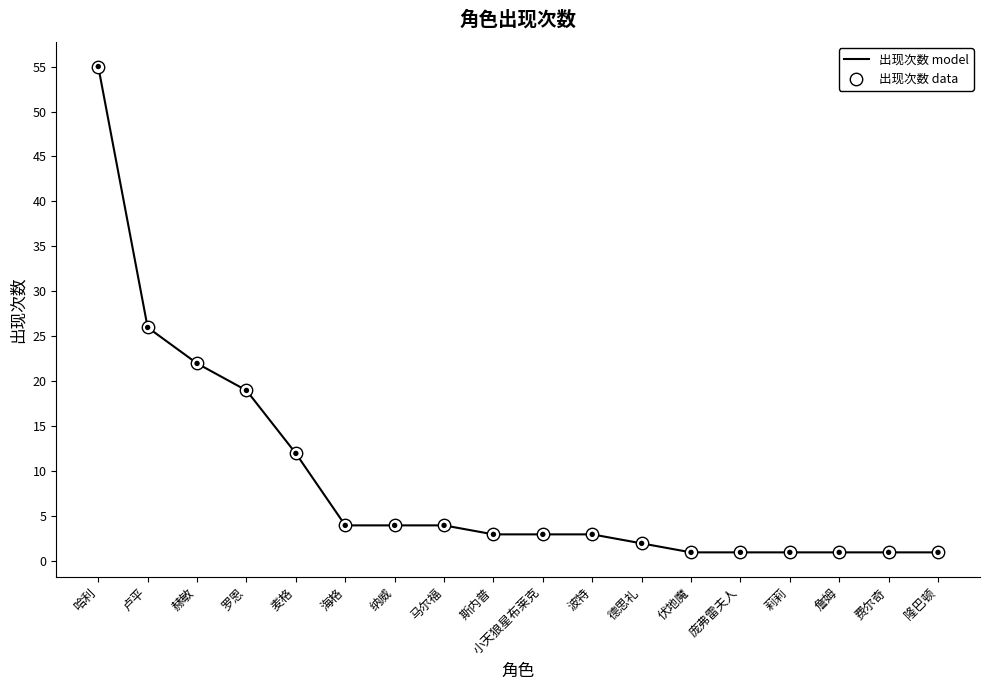

Between 卢平 and 纳威, which is larger?

卢平